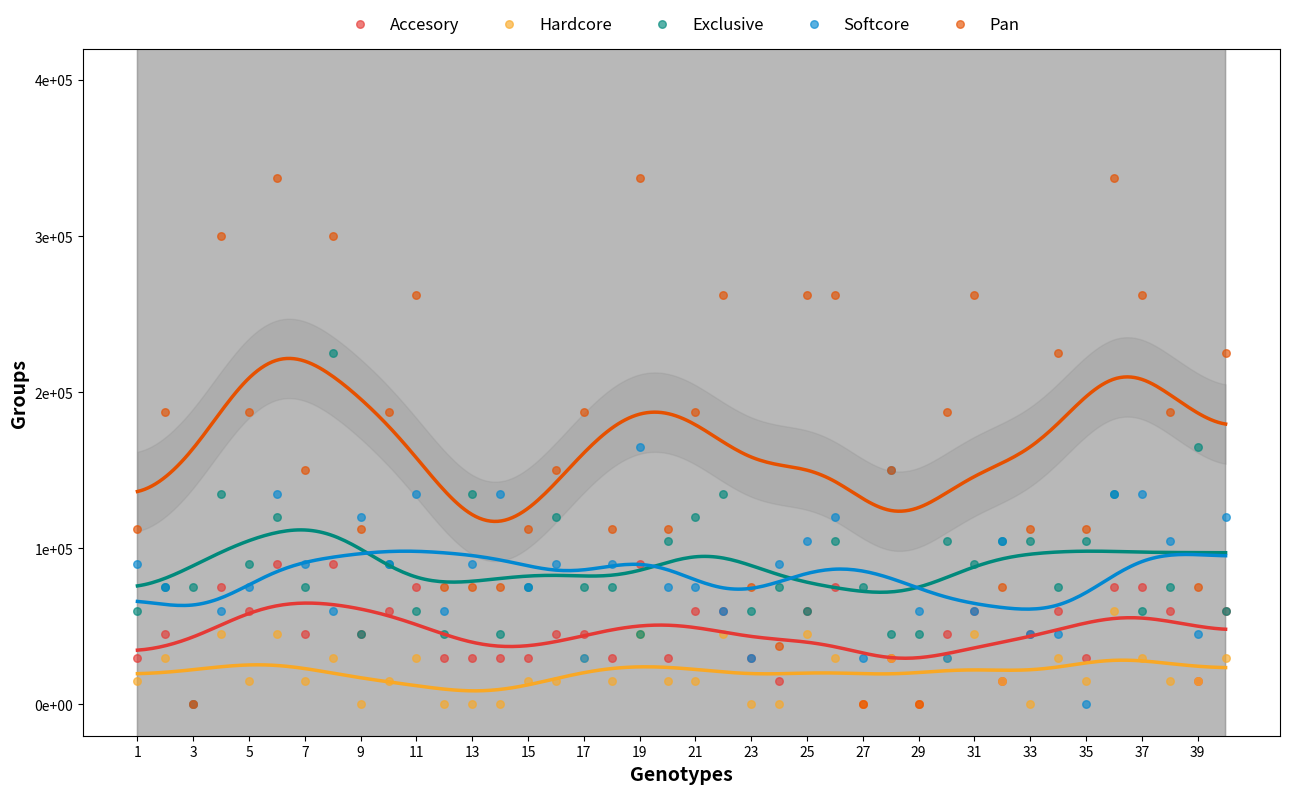

What are all the series names shown in the legend?

Accesory, Hardcore, Exclusive, Softcore, Pan